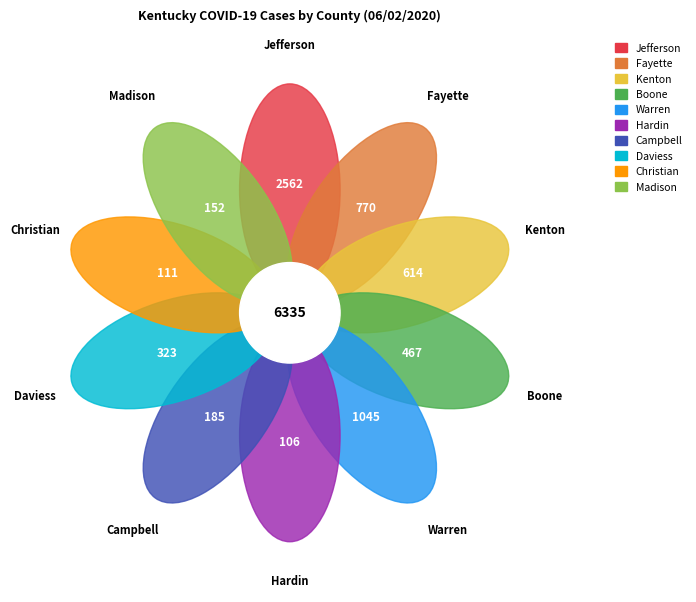

The Campbell slice represents 1% of the pie. True or false?

False